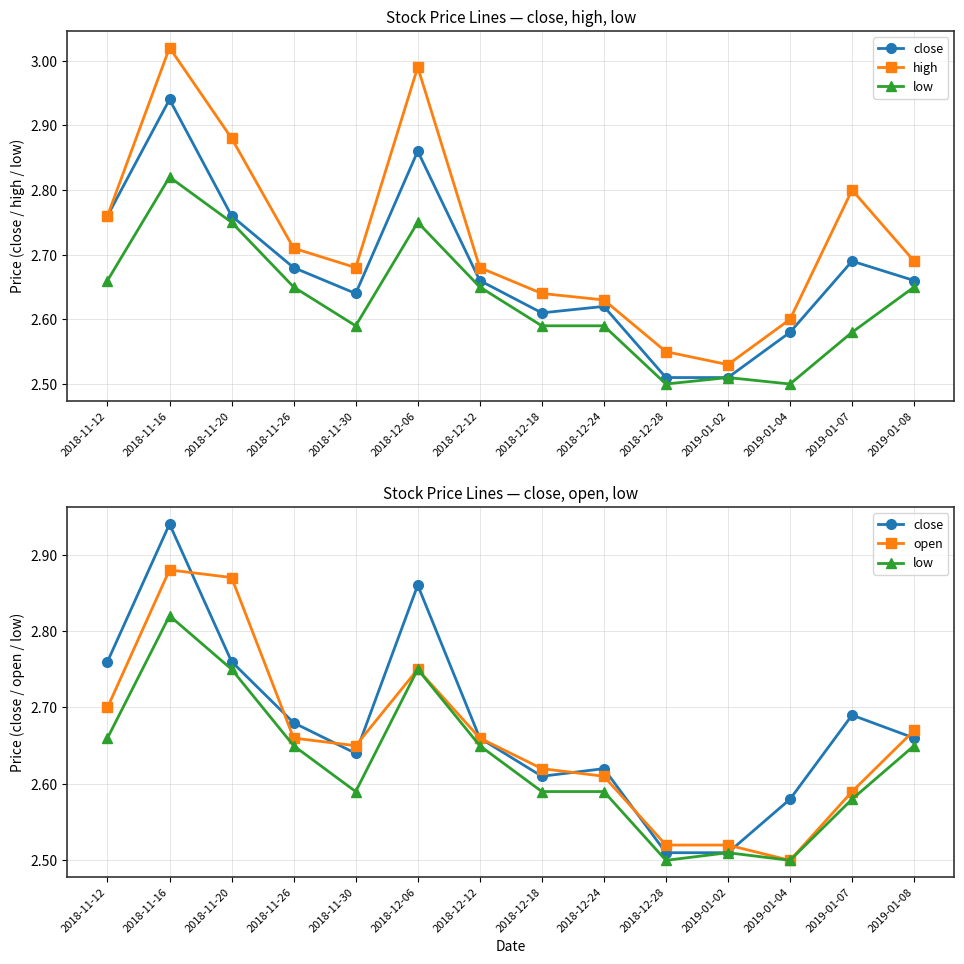

At 2019-01-04, list the series in order from smallest to largest.

low, open, close, high